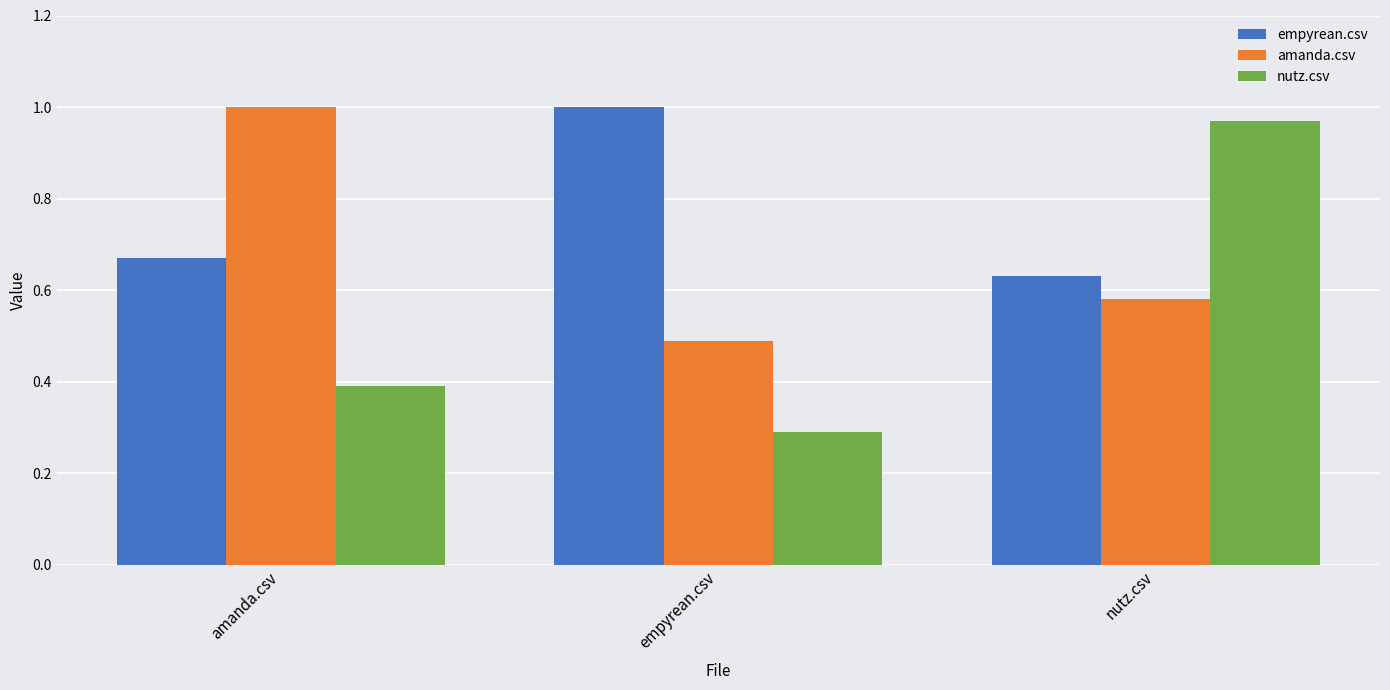

What are all the series names shown in the legend?

empyrean.csv, amanda.csv, nutz.csv